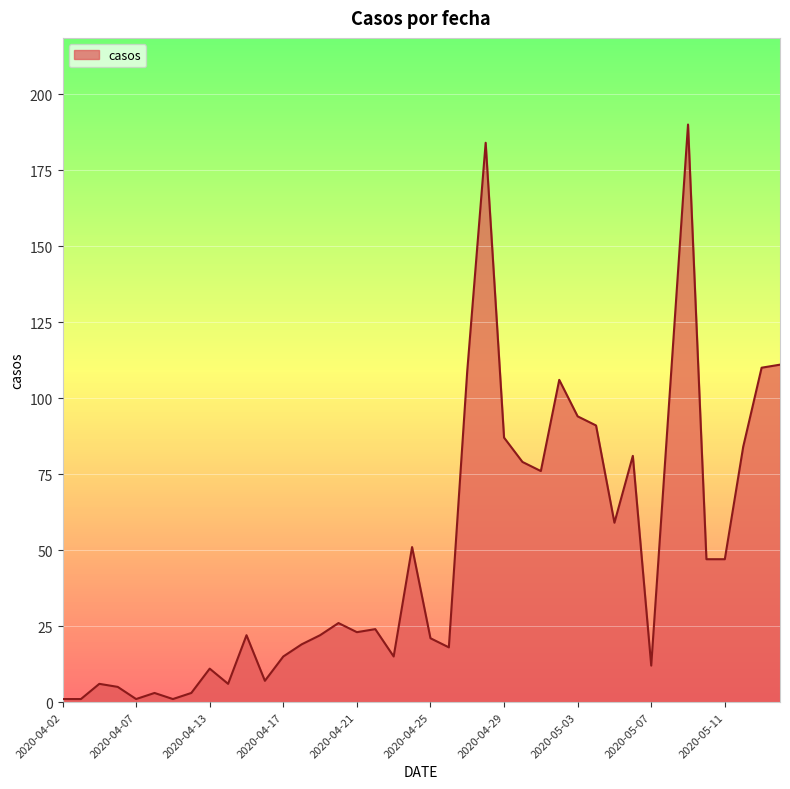

What is the difference between the maximum and minimum values?

189